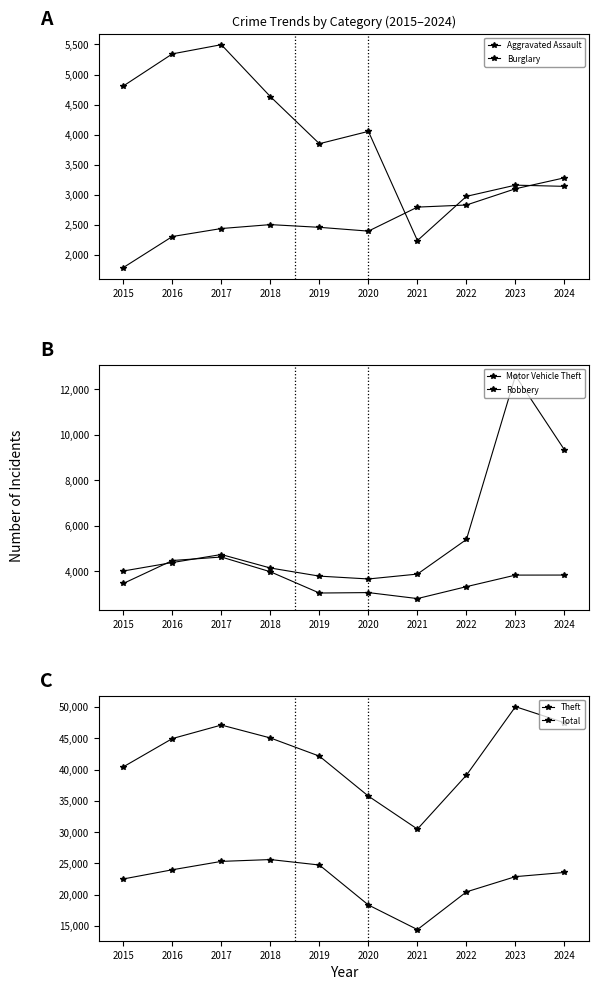

What is the minimum value shown in the chart?

1791